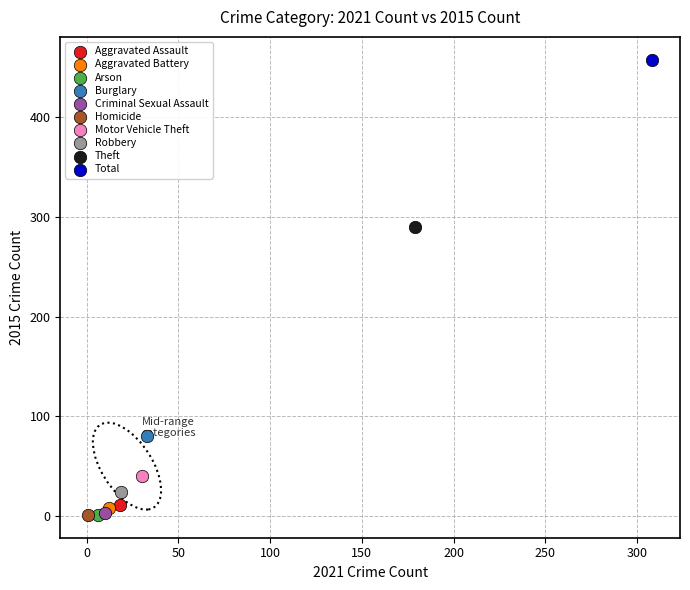

What are all the series names shown in the legend?

Aggravated Assault, Aggravated Battery, Arson, Burglary, Criminal Sexual Assault, Homicide, Motor Vehicle Theft, Robbery, Theft, Total